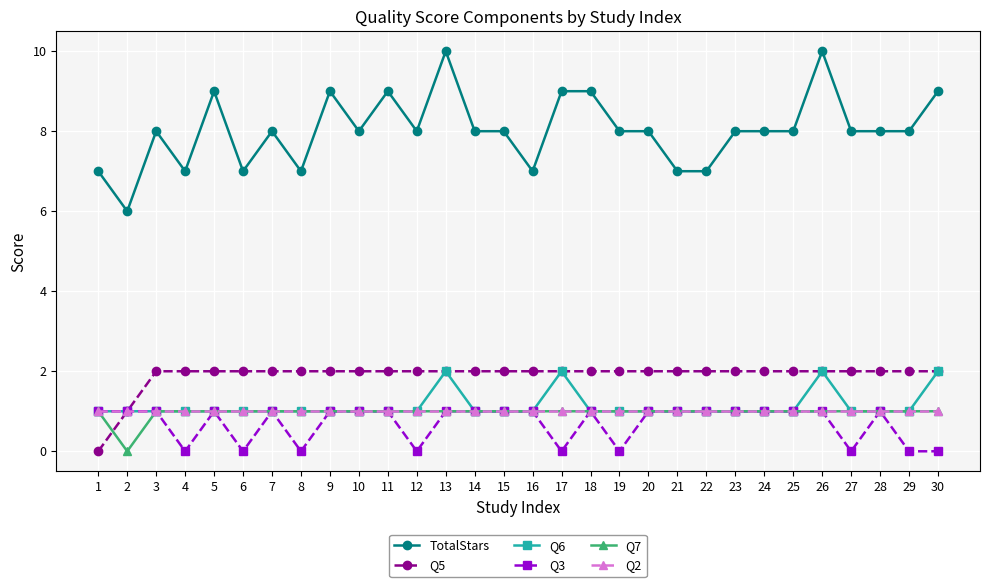

The Q7 series shows 2 at 6. True or false?

False